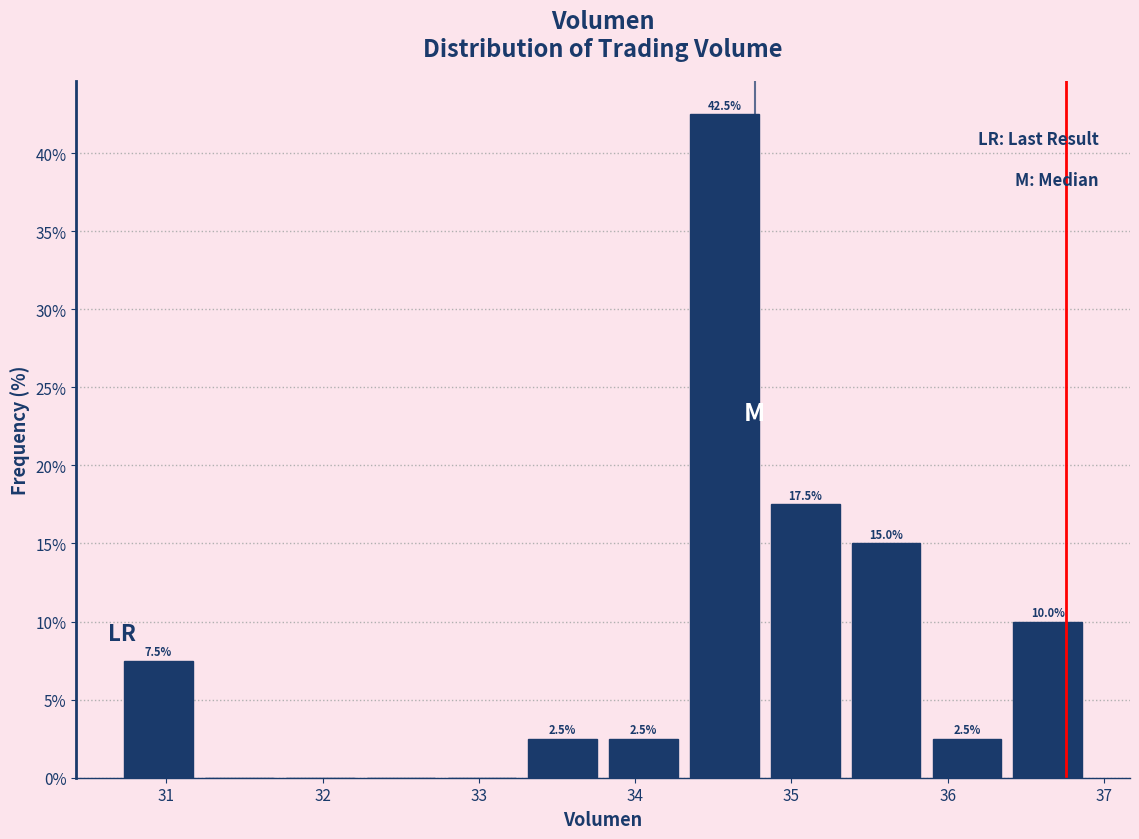

Which range on the x-axis has the tallest bar?

34.3 to 34.8